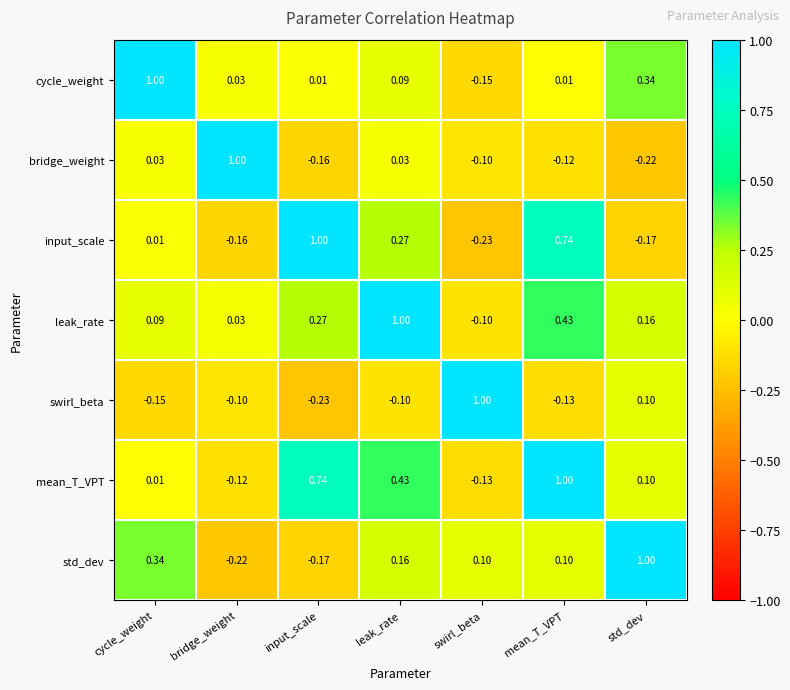

At which label does leak_rate reach its minimum?

swirl_beta